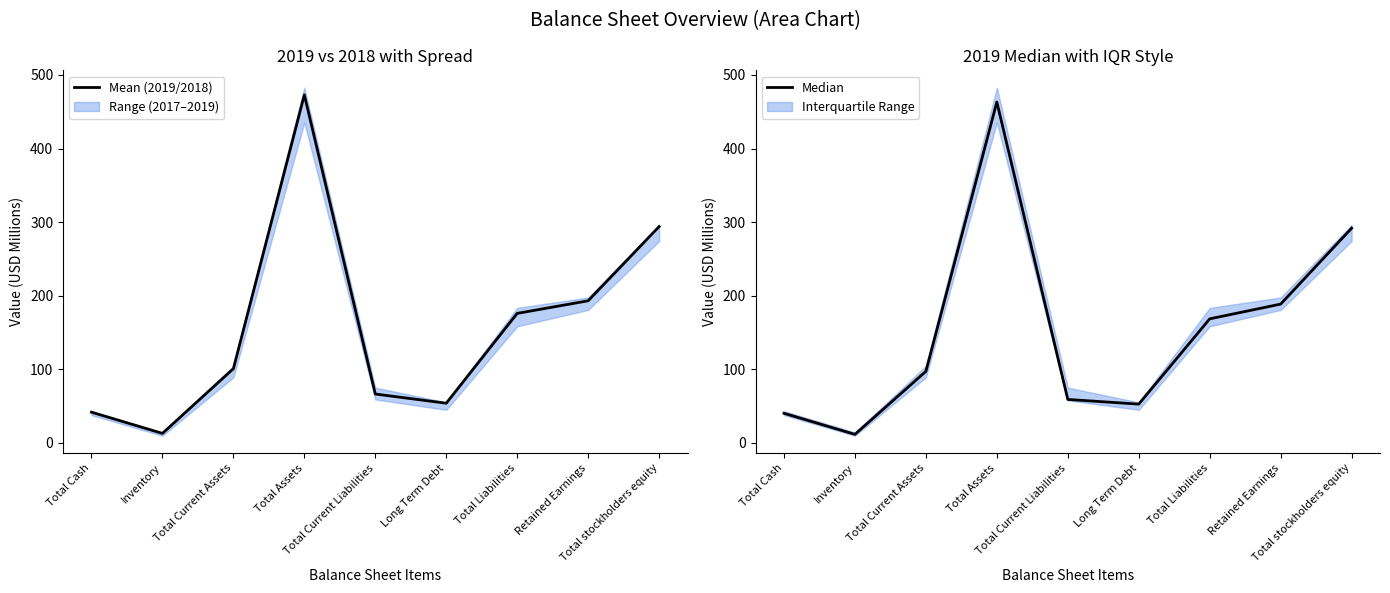

Reading left to right, list all the values displayed in this chart.

Mean (2019/2018): Total Cash=41.8	Inventory=13.0	Total Current Assets=100.9	Total Assets=472.9	Total Current Liabilities=66.5	Long Term Debt=54.0	Total Liabilities=176.0	Retained Earnings=193.2	Total stockholders equity=294.0
Median: Total Cash=40.3	Inventory=11.7	Total Current Assets=97.3	Total Assets=463.2	Total Current Liabilities=59.1	Long Term Debt=52.8	Total Liabilities=168.6	Retained Earnings=188.7	Total stockholders equity=291.7